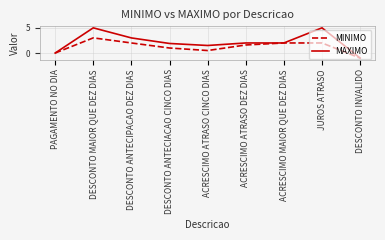

What position from the left is PAGAMENTO NO DIA?

1